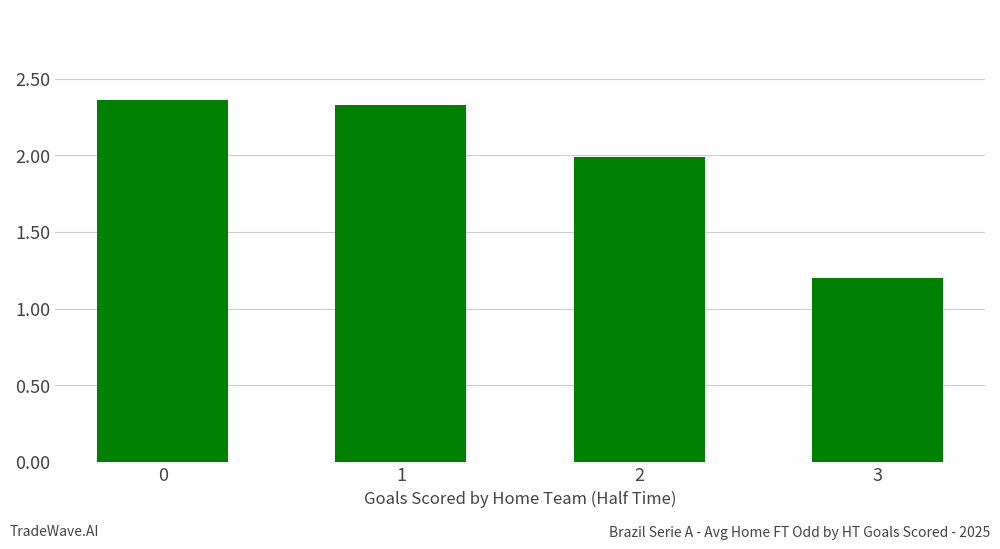

What is the approximate value at 1?

2.3